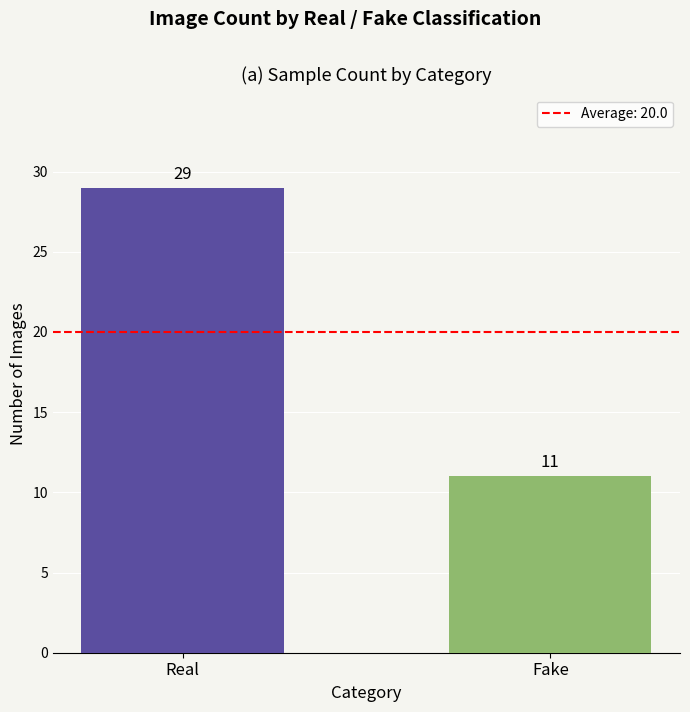

Read the value at Real.

29